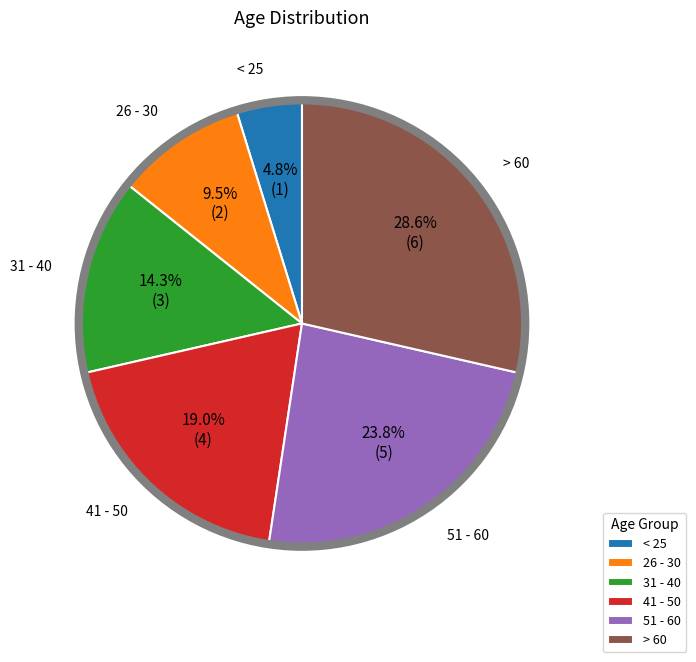

What is the largest slice in the pie chart?

> 60